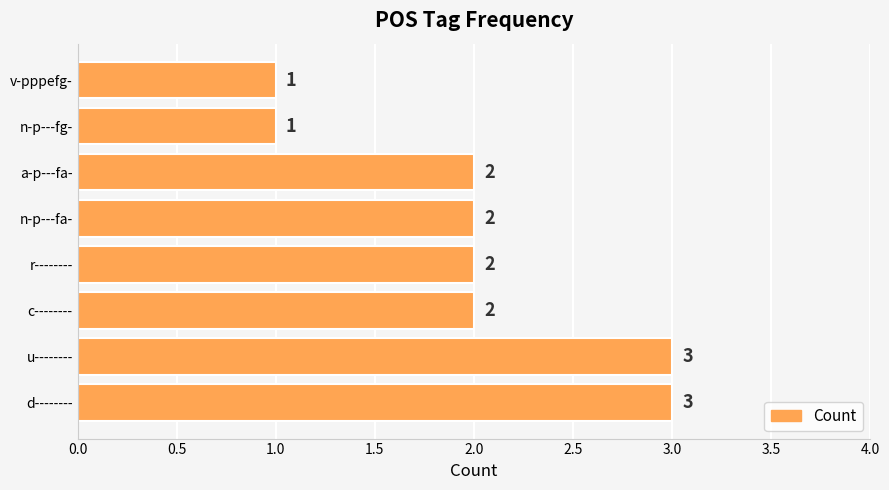

Between n-p---fa- and v-pppefg-, which is larger?

n-p---fa-